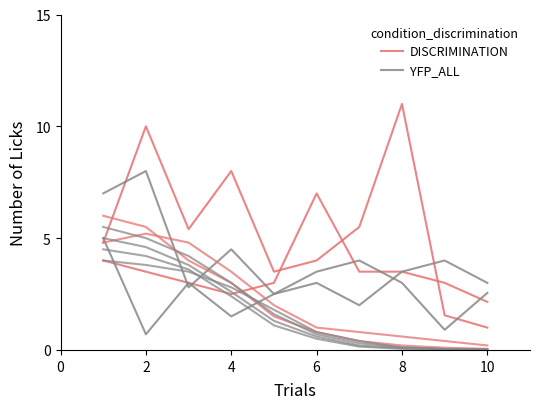

How many interior local peaks does the DISCRIMINATION series have?

3